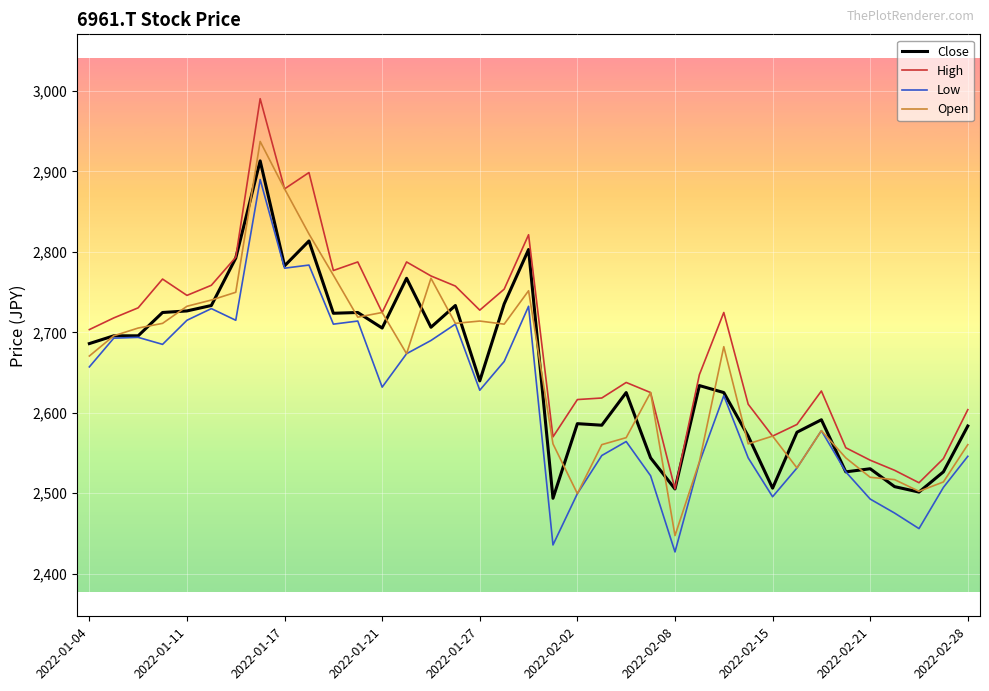

Which series has the largest total across all categories?

High